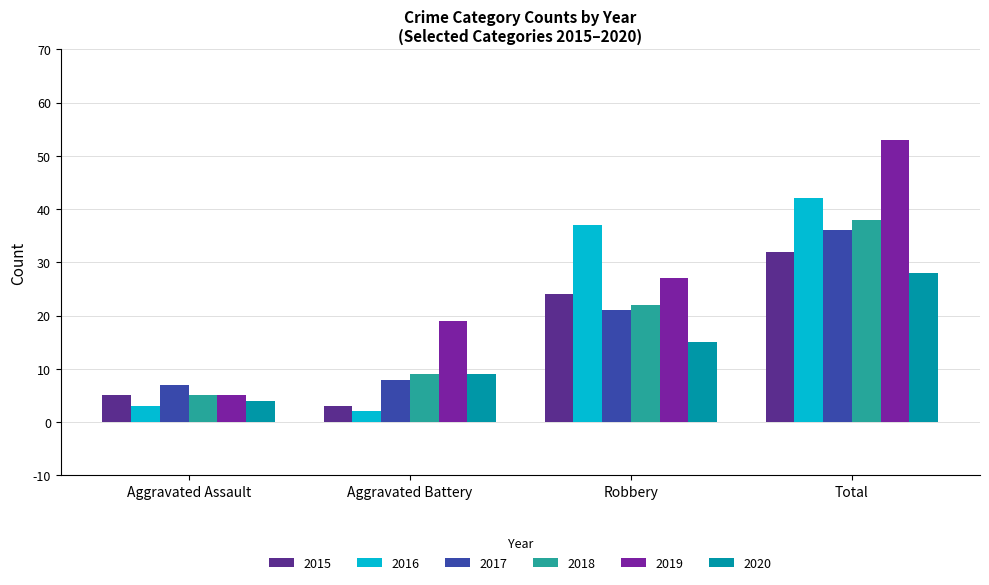

What is the maximum value shown in the chart?

53